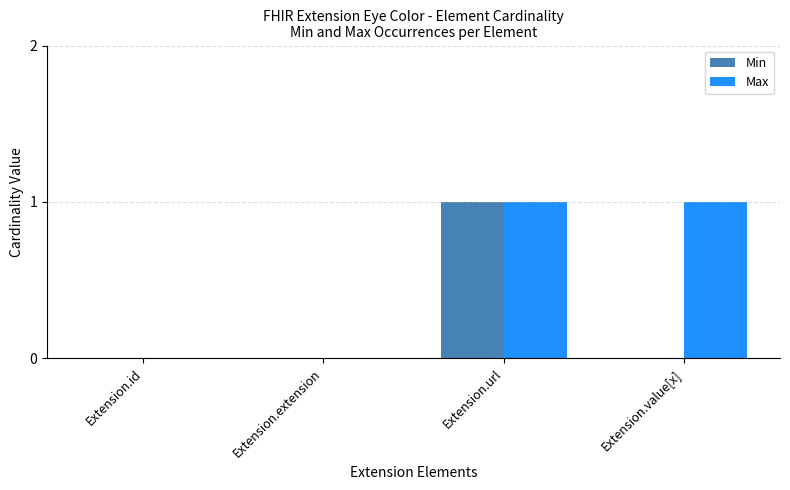

What is the maximum value shown in the chart?

1